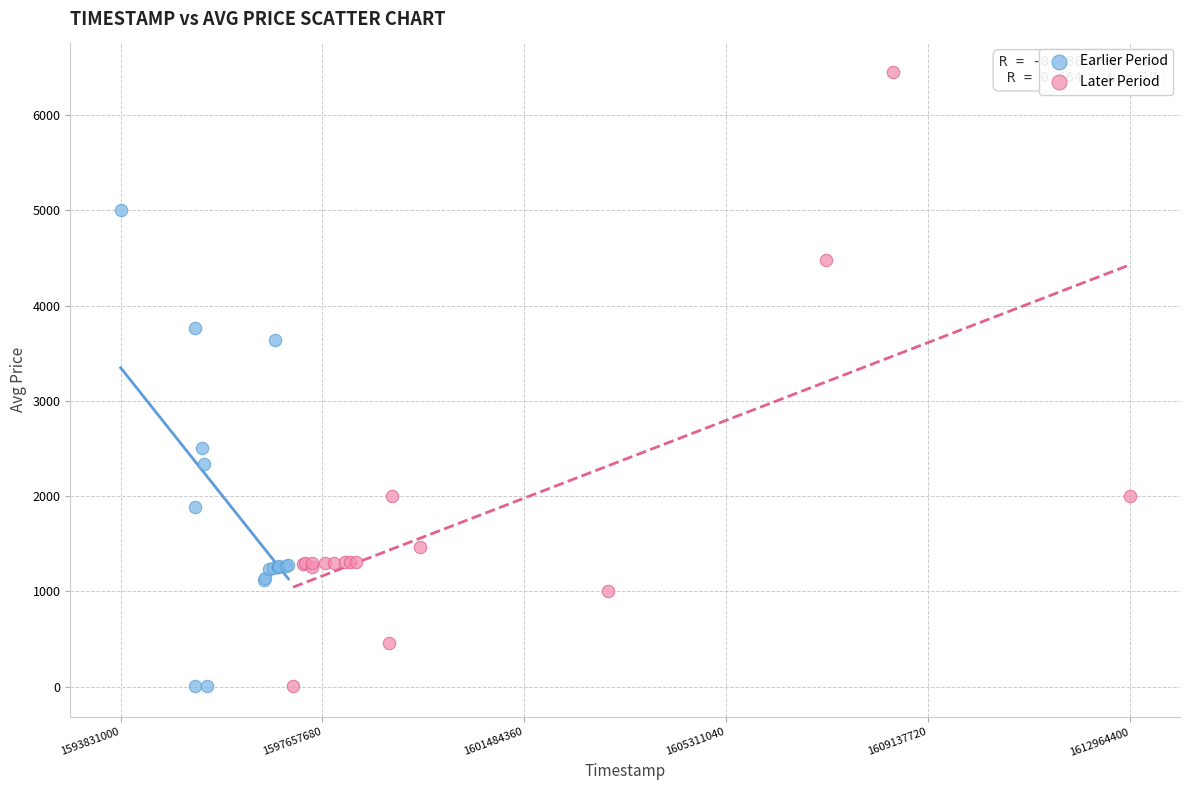

Which series has the largest Y range (max minus min)?

Later Period